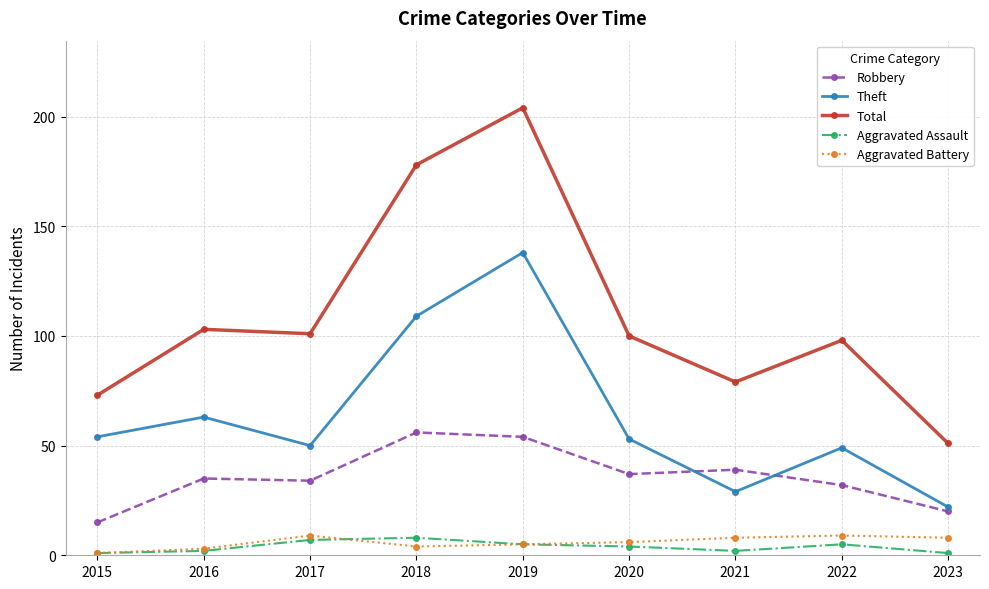

Which series has the largest range (max minus min)?

Total